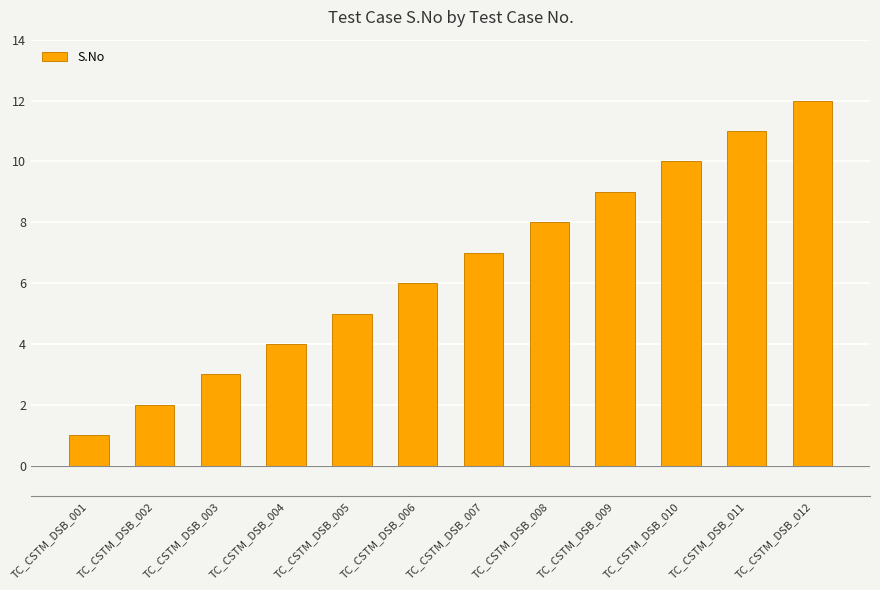

What is the difference between the values at TC_CSTM_DSB_011 and TC_CSTM_DSB_006?

5